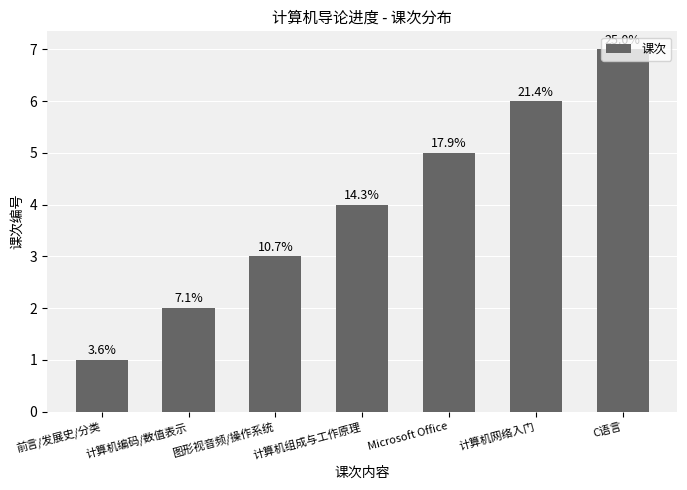

True or false: the data shows 5 at 图形视音频/操作系统.

False